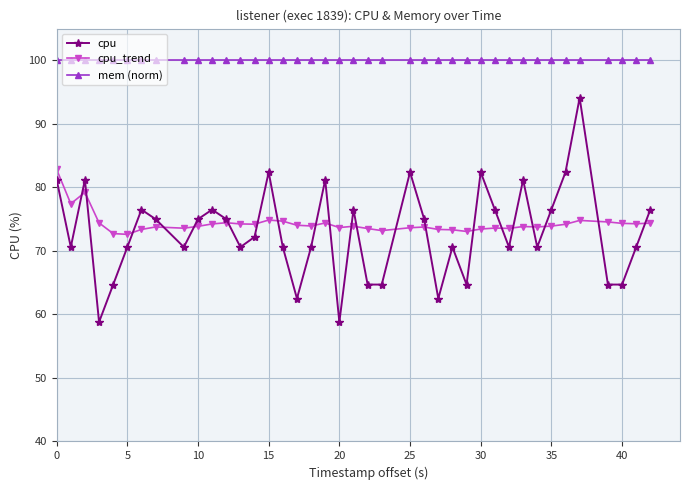

True or false: cpu has more than 0 points higher than both neighbors.

True